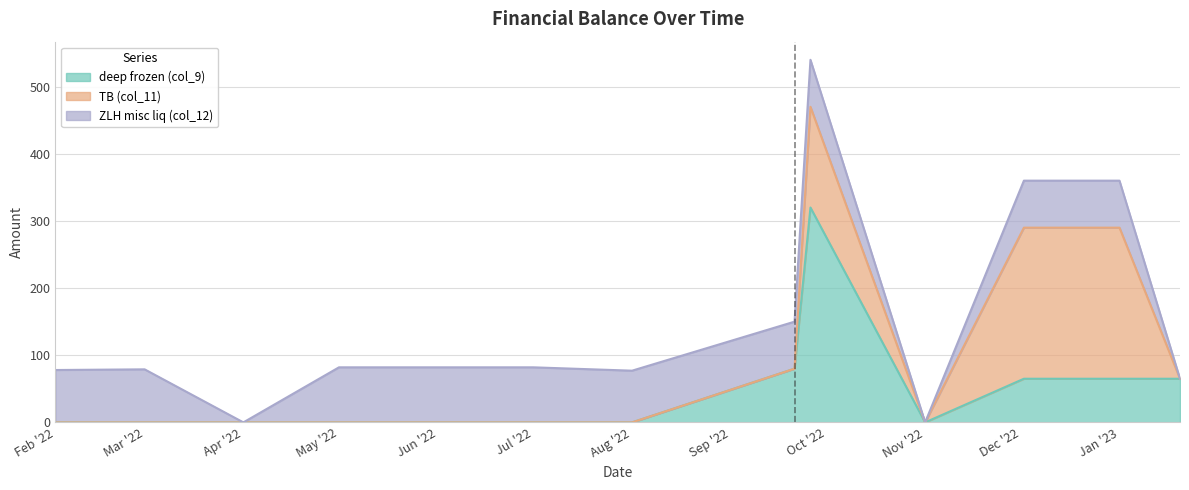

How many interior local peaks does the TB (col_11) series have?

1